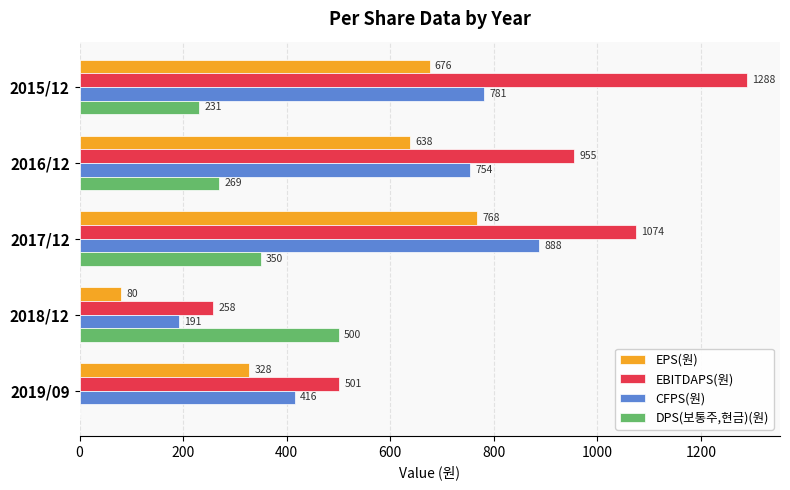

What is the total value across all series at 2017/12?

3080